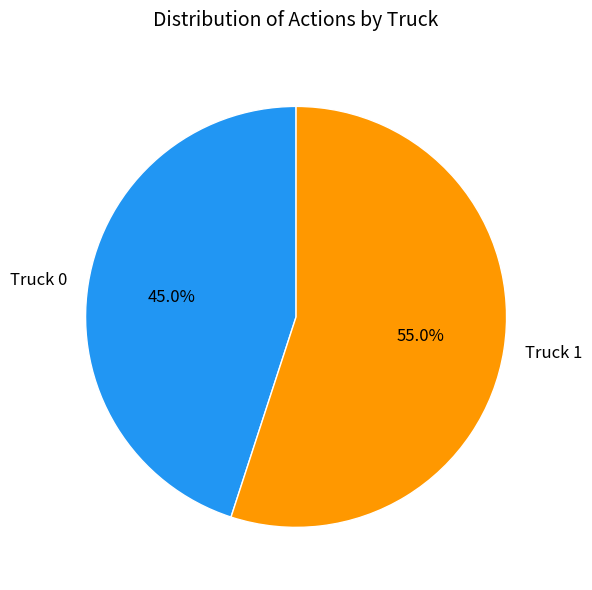

Which has a higher value, Truck 1 or Truck 0?

Truck 1